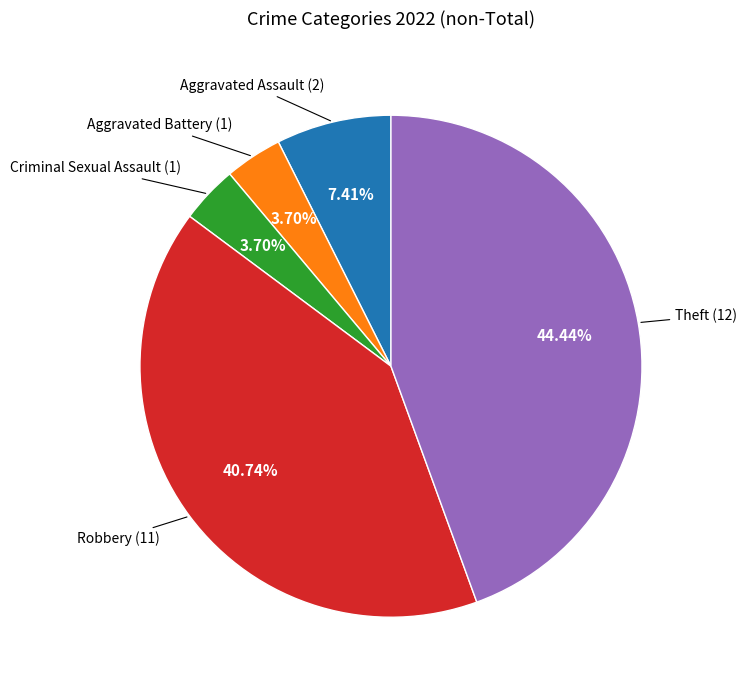

Is there any slice that represents more than half of the pie?

No